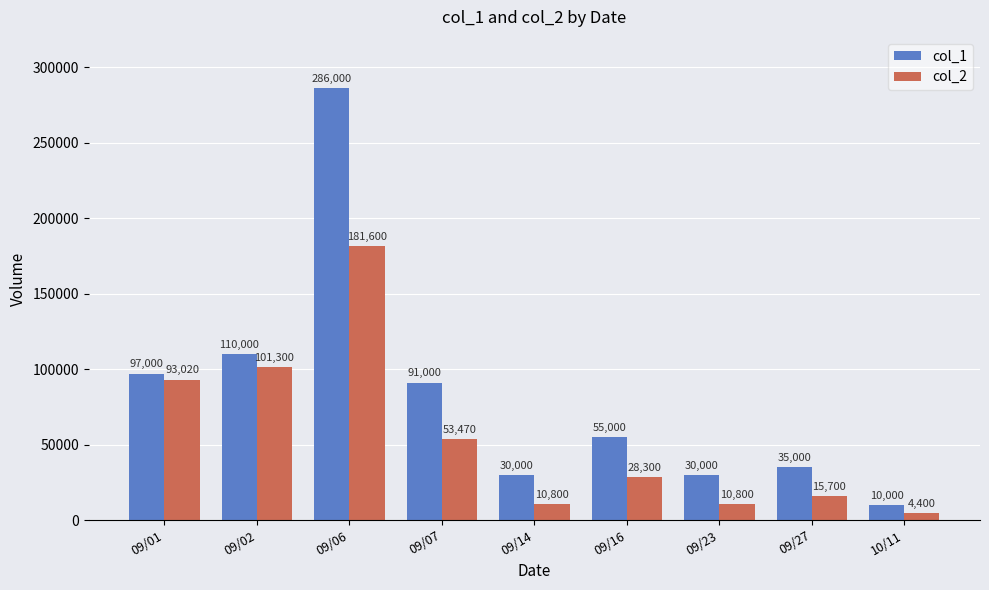

What is the smallest value displayed?

4400